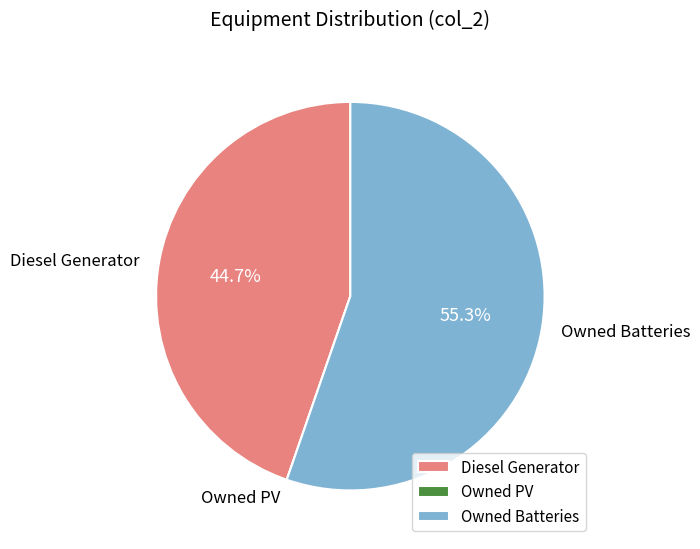

Is Owned Batteries the majority of the pie?

Yes